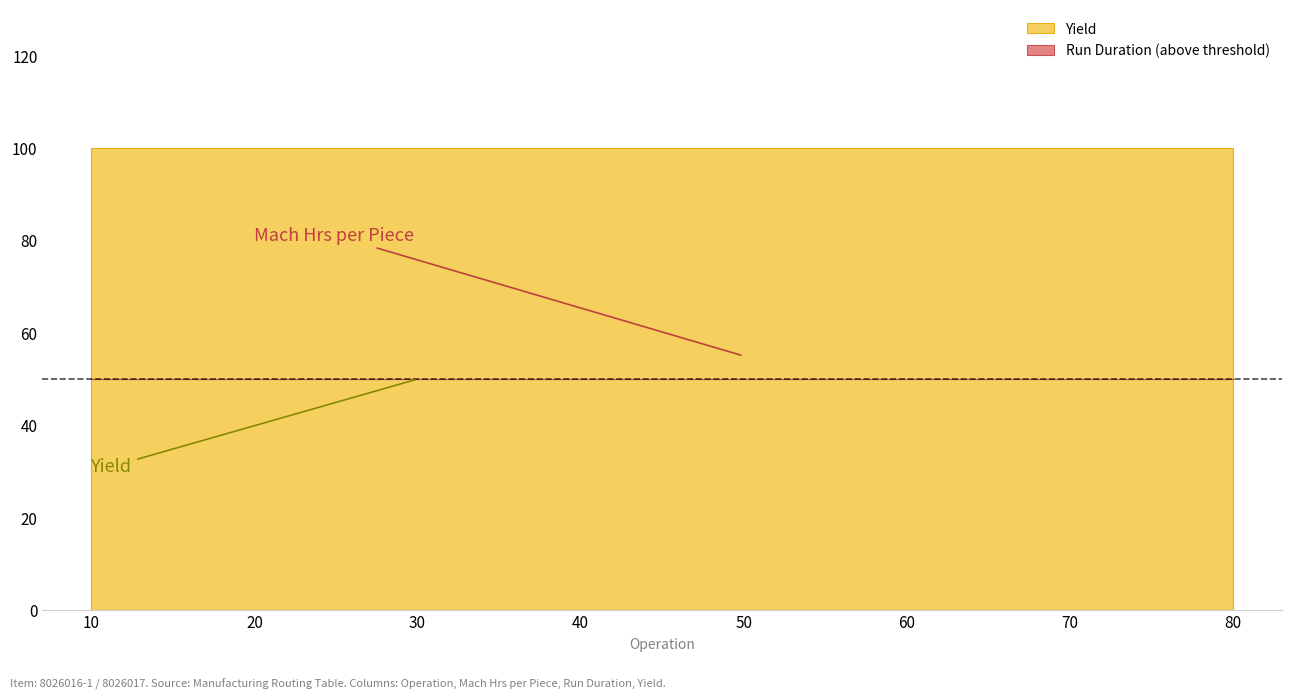

True or false: Run Duration and Mach Hrs per Piece cross at least once.

False